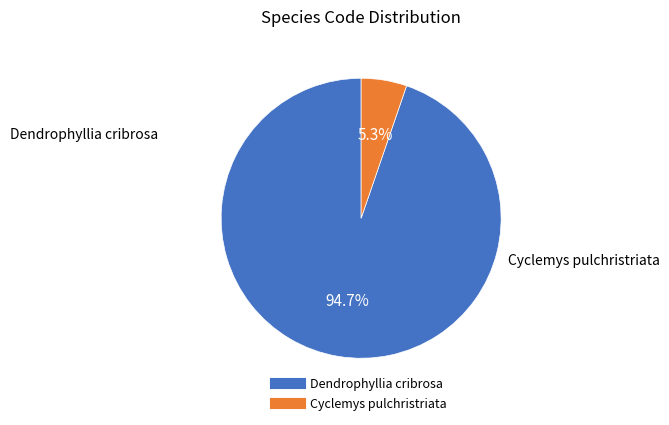

Does any single category account for the majority?

Yes